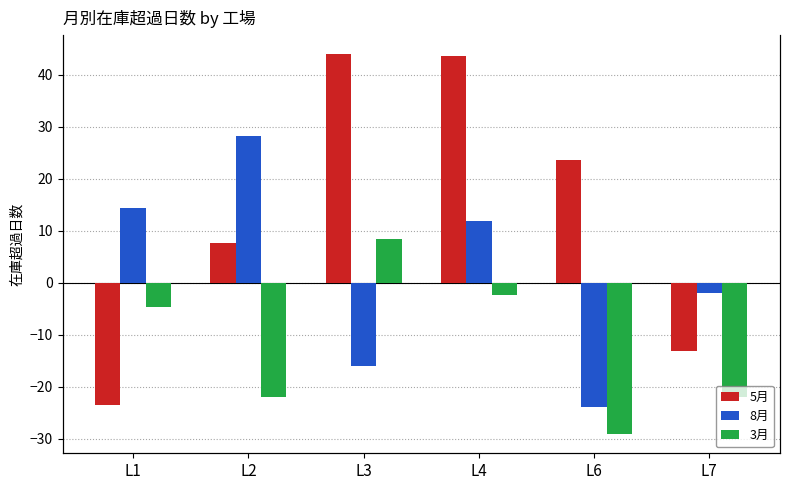

True or false: 5月 has a value of 61.5 at L3.

False